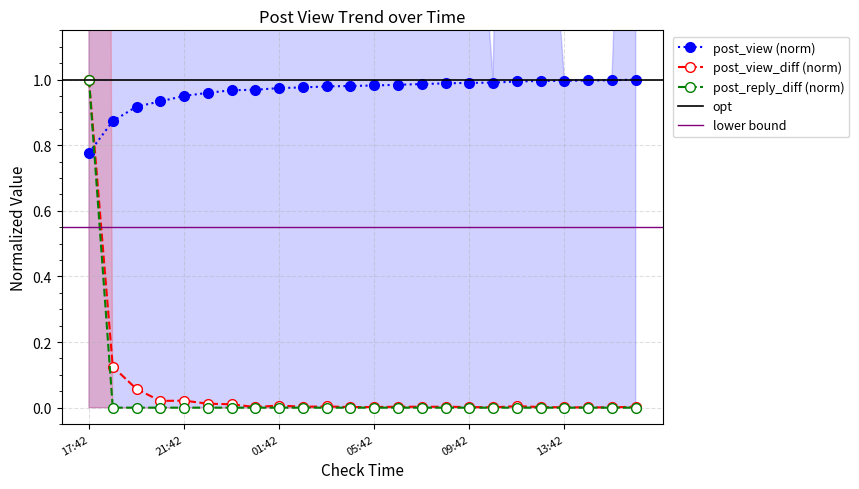

Reading right to left, list all the values displayed in this chart.

post_view: 1.0	1.0	1.0	1.0	1.0	1.0	1.0	1.0	1.0	1.0	1.0	1.0	1.0	1.0	1.0	1.0	1.0	1.0	1.0	1.0	0.9	0.9	0.9	0.8
post_view_diff: 0.0	0.0	0.0	0.0	0.0	0.0	0.0	0.0	0.0	0.0	0.0	0.0	0.0	0.0	0.0	0.0	0.0	0.0	0.0	0.0	0.0	0.1	0.1	1.0
post_reply_diff: 0.0	0.0	0.0	0.0	0.0	0.0	0.0	0.0	0.0	0.0	0.0	0.0	0.0	0.0	0.0	0.0	0.0	0.0	0.0	0.0	0.0	0.0	0.0	1.0